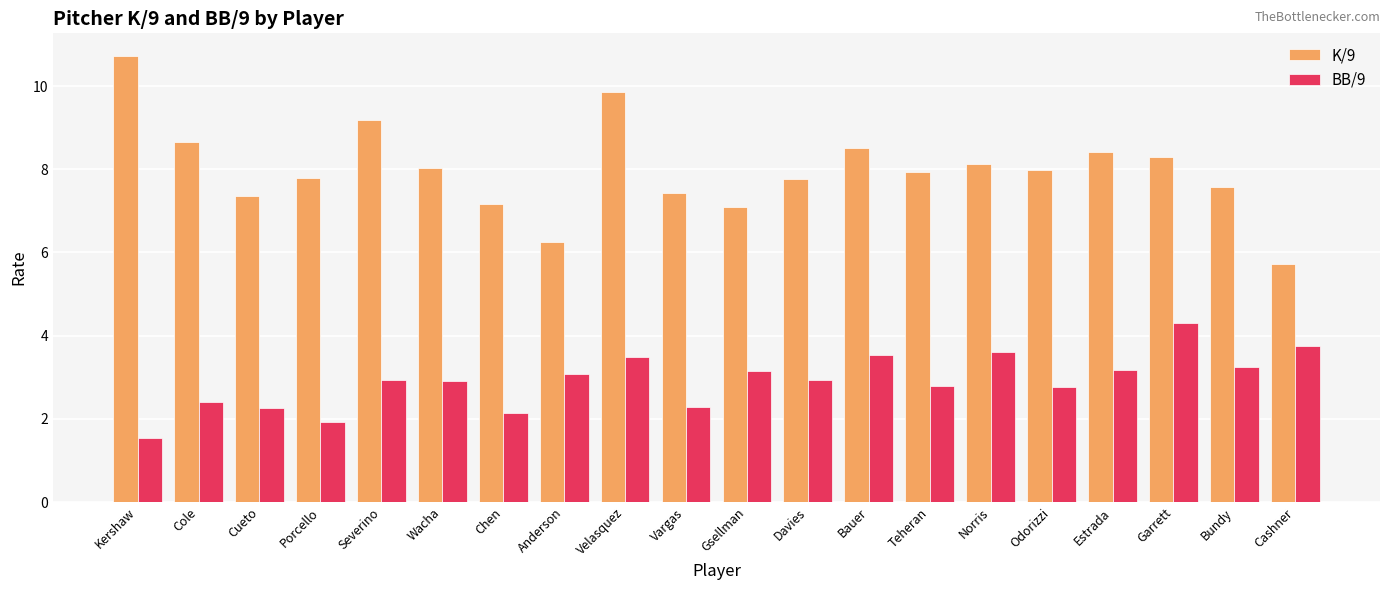

The value of K/9 at Garrett is 11.3. True or false?

False